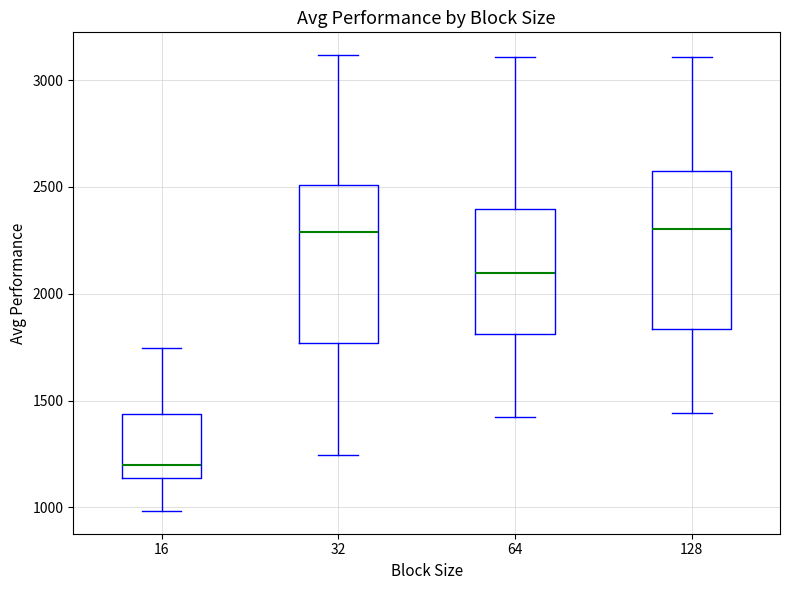

Reading left to right, transcribe this box plot: for each box, give where its median line is, the range the box spans, and where its two whiskers end, as read against the y-axis. The values are not printed on the chart, so give them approximately, as read against the axis.

16: median 1200, box 1150 to 1450, whiskers 1000 to 1750
32: median 2300, box 1750 to 2500, whiskers 1250 to 3100
64: median 2100, box 1800 to 2400, whiskers 1450 to 3100
128: median 2300, box 1850 to 2550, whiskers 1450 to 3100